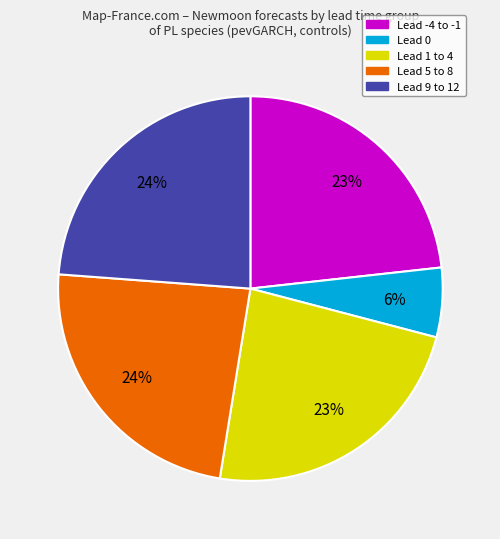

How many slices are in this pie chart?

5